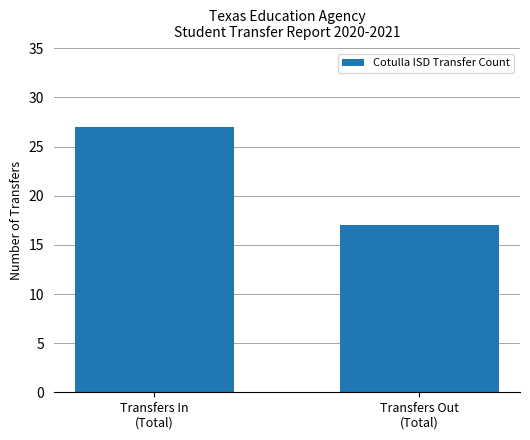

Reading left to right, extract all data points from this chart.

27	17